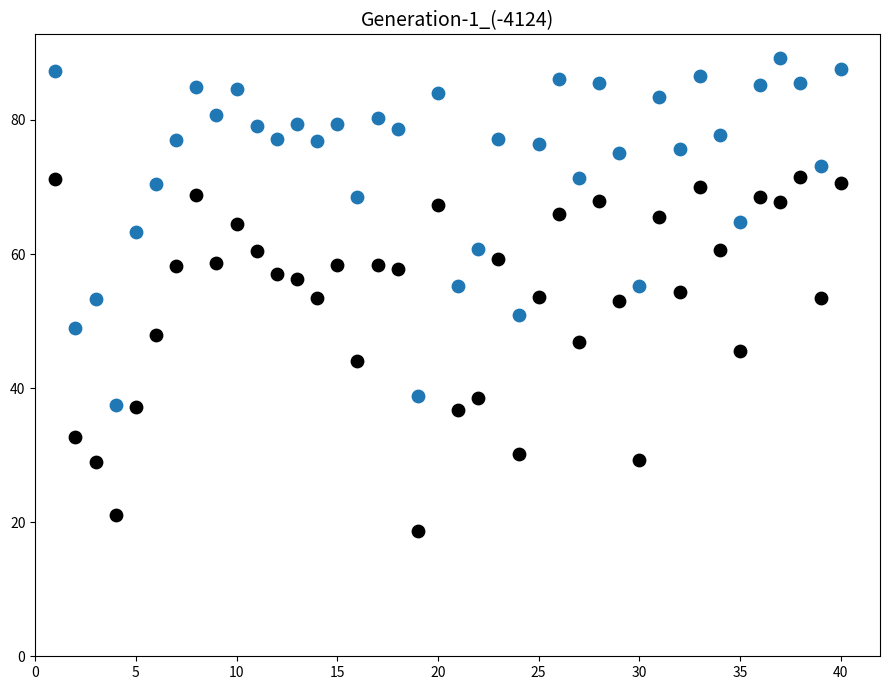

Across all data points, what is the range of Y values (max minus min)?

70.5